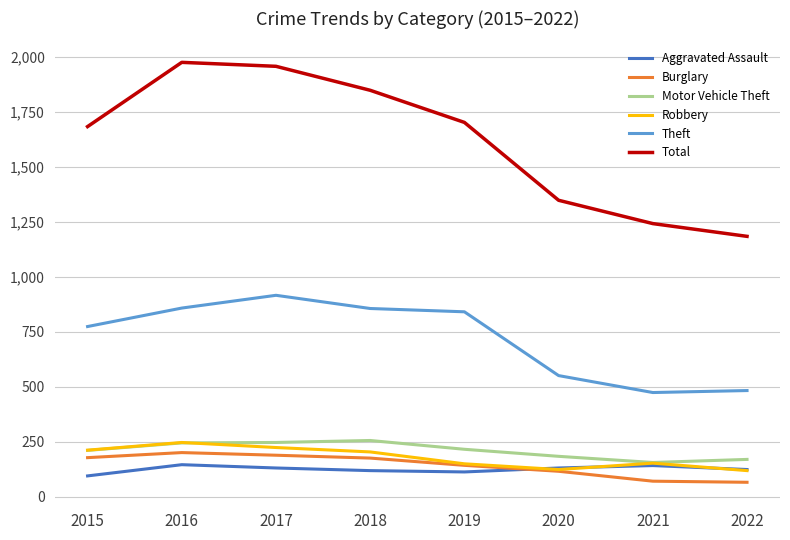

Which category has the highest value in the Theft series?

2017